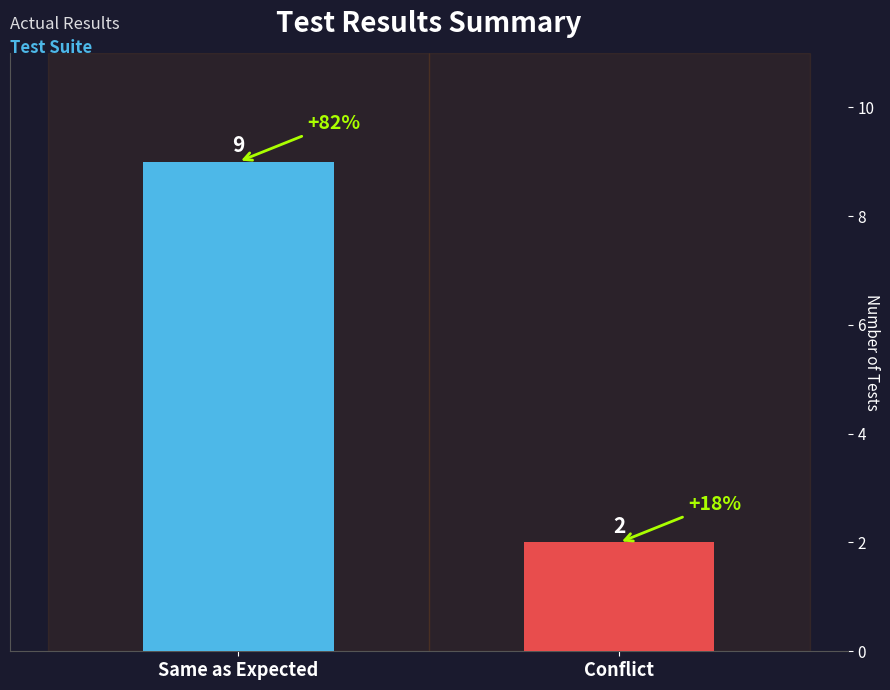

Approximately how many times larger is the value at Conflict compared to Same as Expected?

0.2